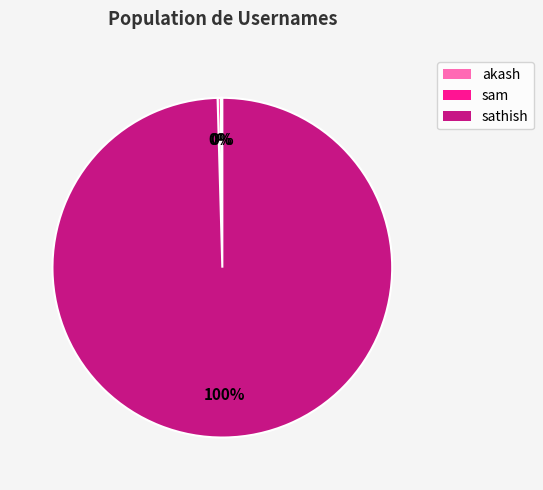

To the nearest percent, what is the average slice percentage?

33%